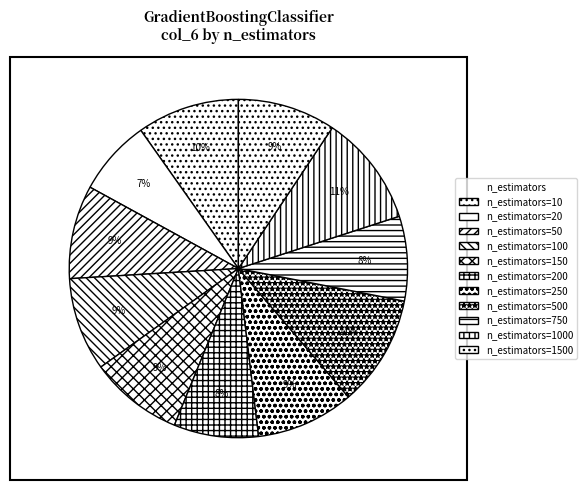

Does any single category account for the majority?

No